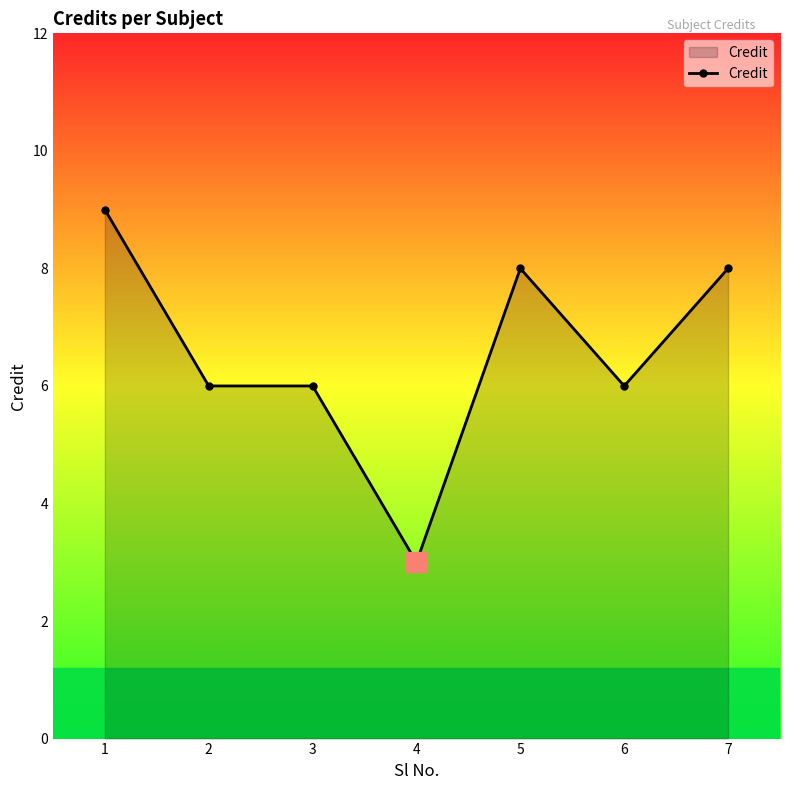

Reading left to right, list all the values displayed in this chart.

1=9	2=6	3=6	4=3	5=8	6=6	7=8